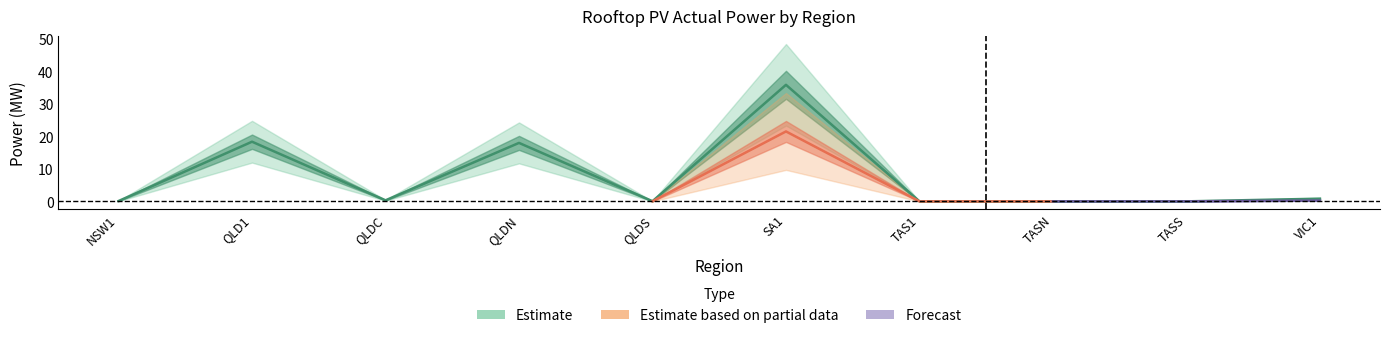

True or false: Forecast and Estimate intersect in this chart.

False